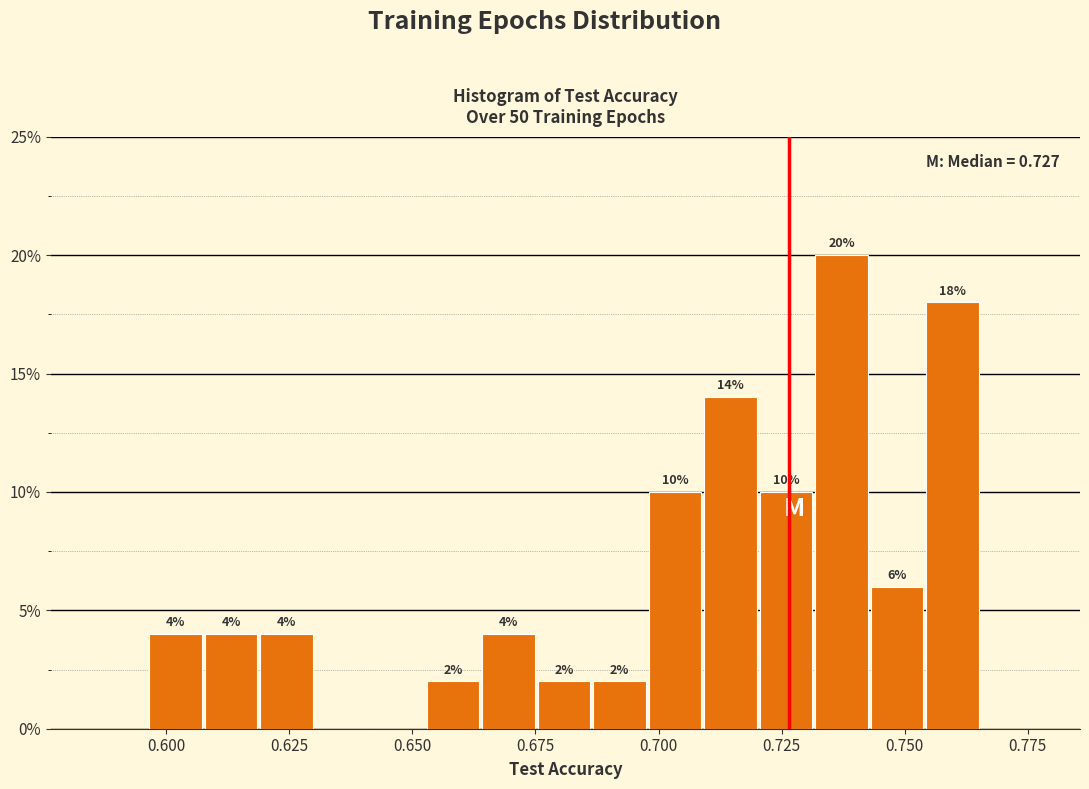

Read against the x-axis, roughly where is the centre of the tallest bar?

0.735